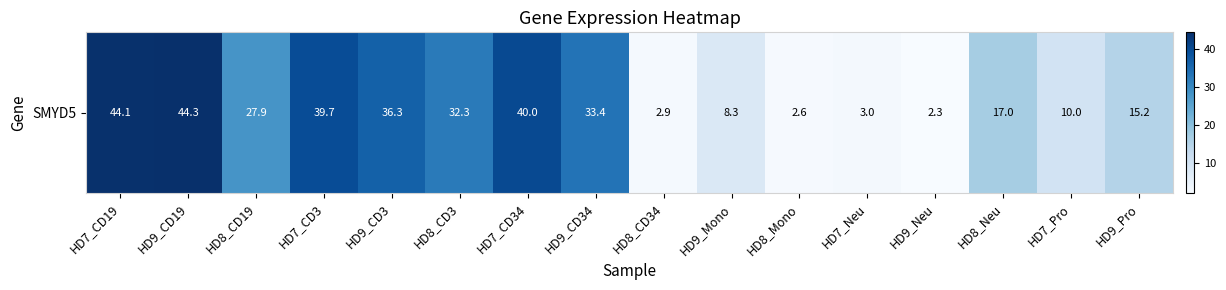

What is the smallest value displayed?

2.3